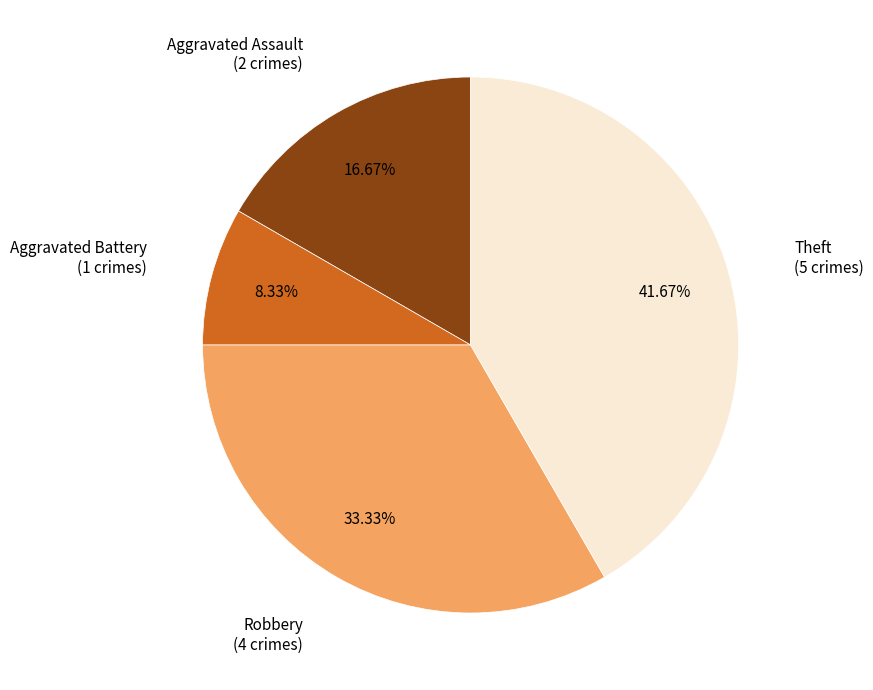

Is there a majority slice in this chart?

No